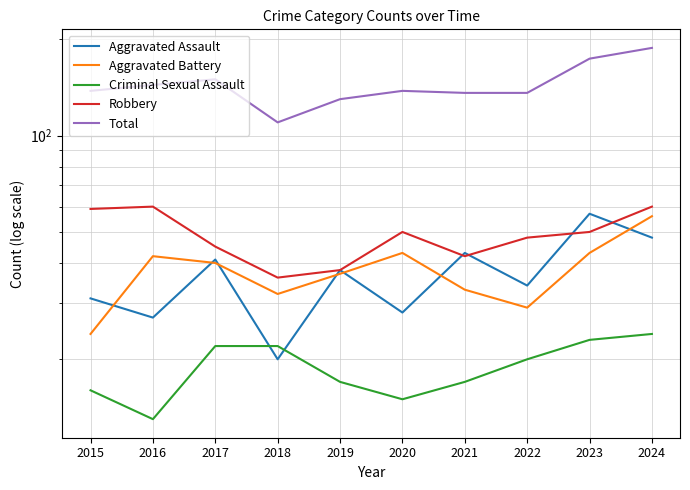

Which series has the largest total across all categories?

Total